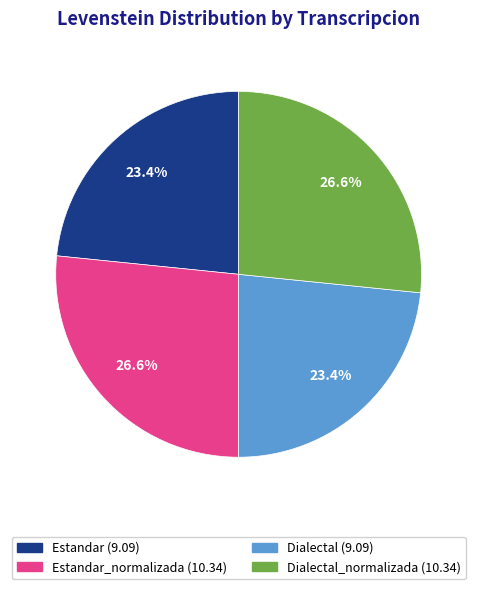

To the nearest percent, what is the average slice percentage?

25%